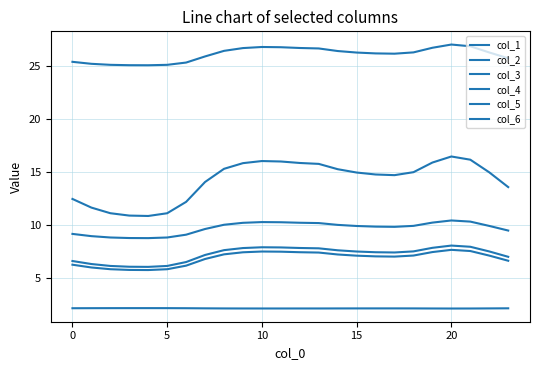

True or false: col_5 and col_4 intersect in this chart.

False